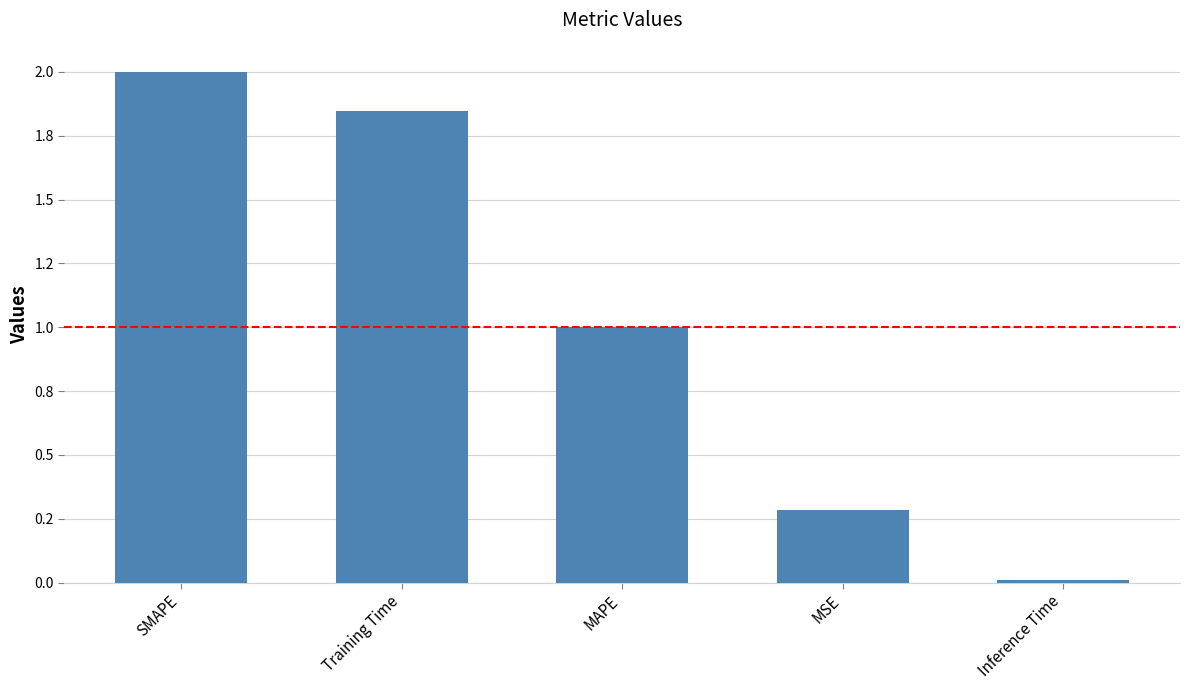

What is the label of the 3rd bar from the left?

MAPE